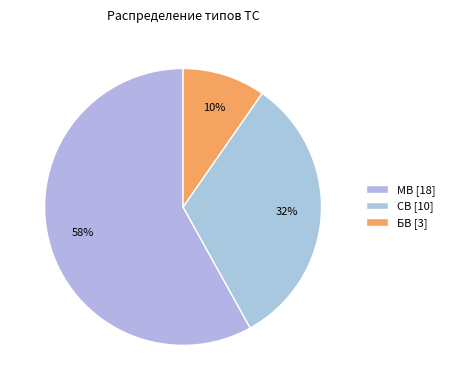

Do СВ and БВ together represent more than half of the pie?

No